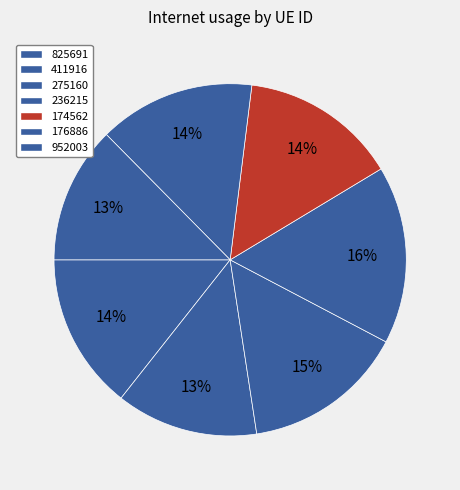

What percentage is the 176886 slice, to the nearest percent?

14%